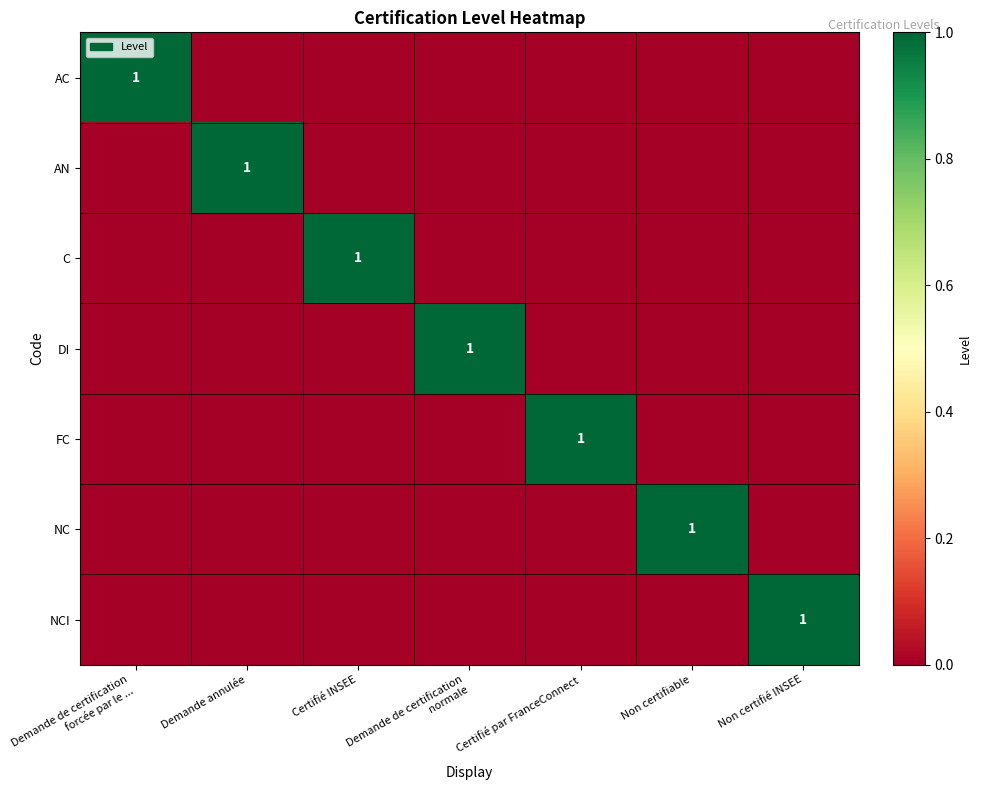

What is the sum of all FC values?

1